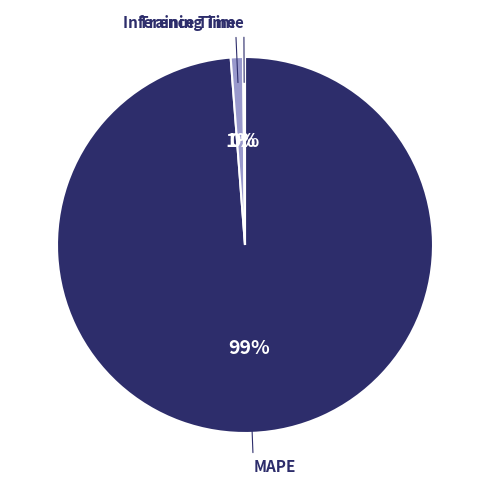

To the nearest percent, what is the difference between the largest and smallest slice percentages?

99%